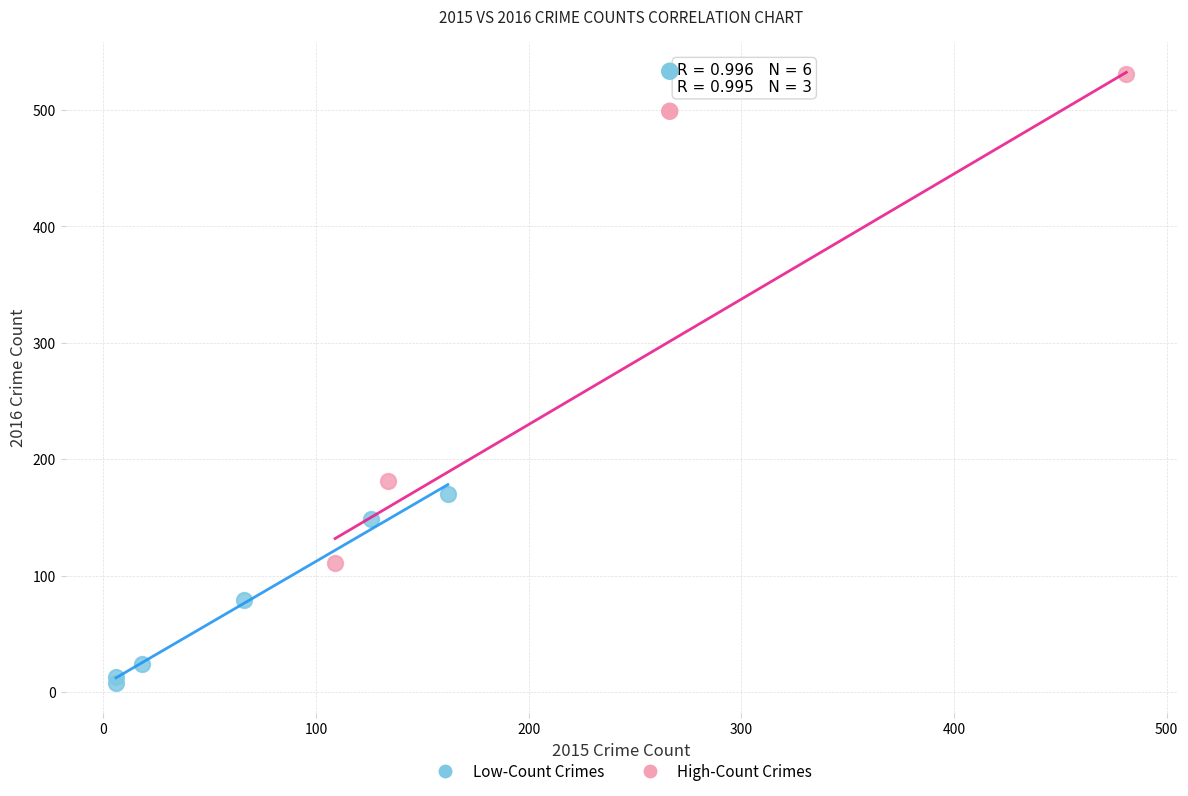

Which series has the widest spread of Y values?

High-Count Crimes